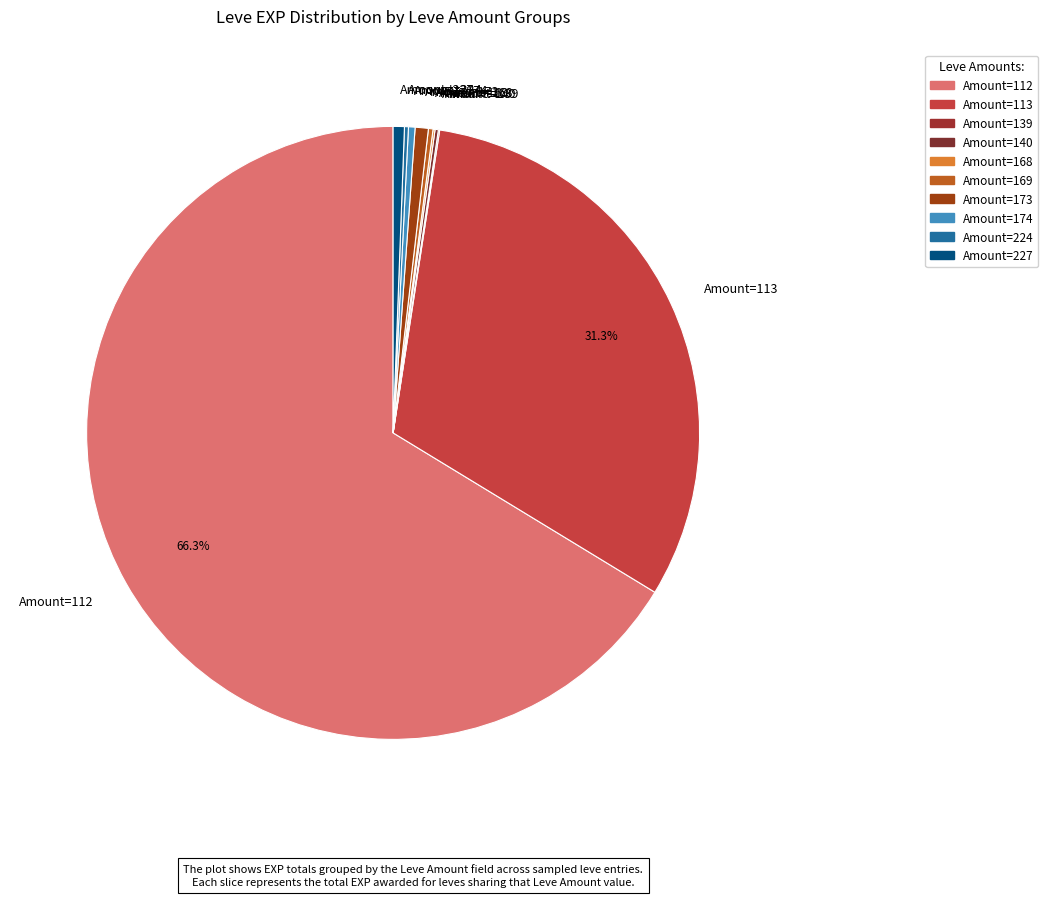

What is the largest slice in the pie chart?

Amount=112